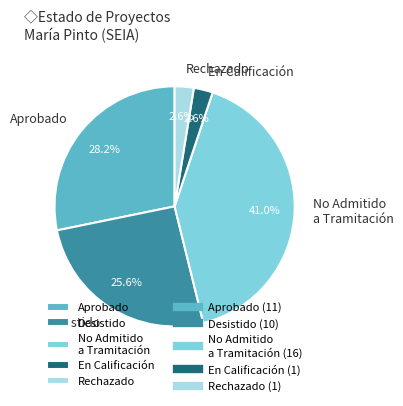

Which category has the biggest portion of the pie?

No Admitido a Tramitación